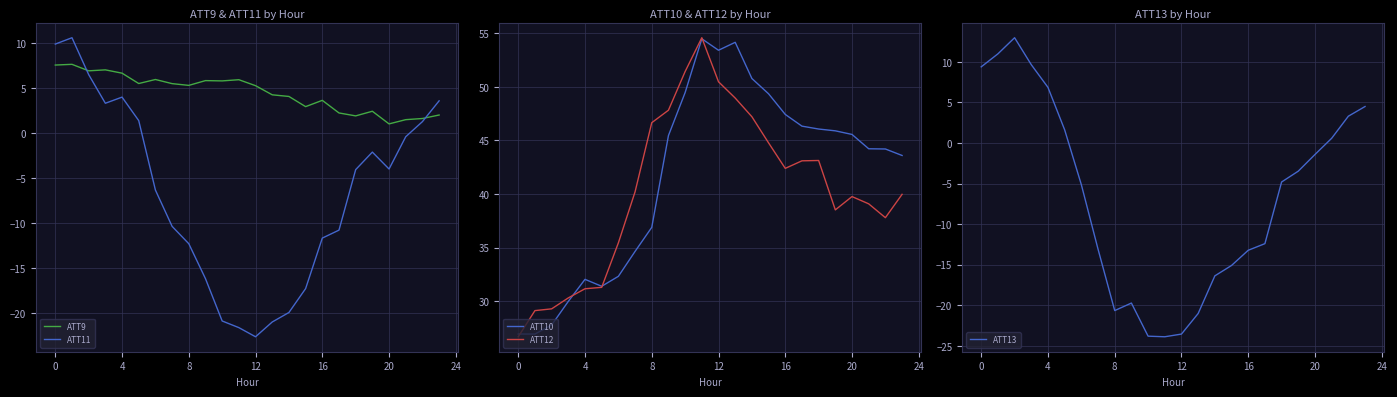

Is the value of ATT9 at 17 greater than the value of ATT13 at 21?

Yes